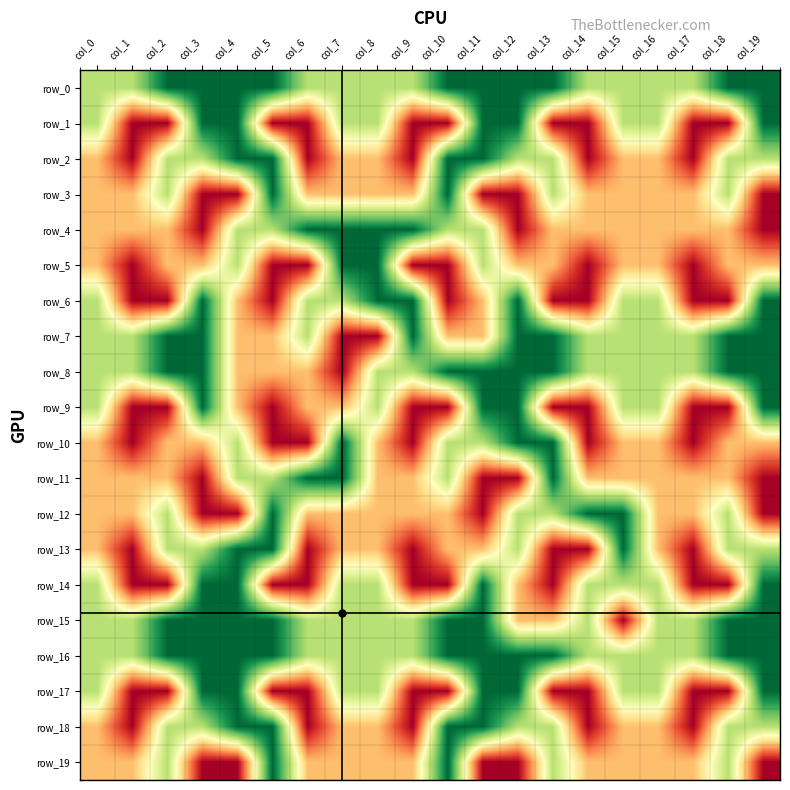

What is the sum of all row_19 values?

42